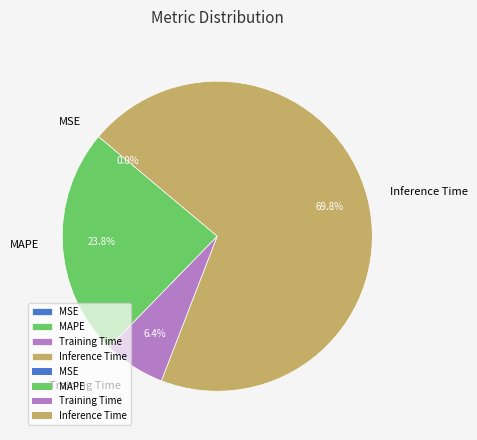

To the nearest percent, what percentage of the pie is Training Time?

6%